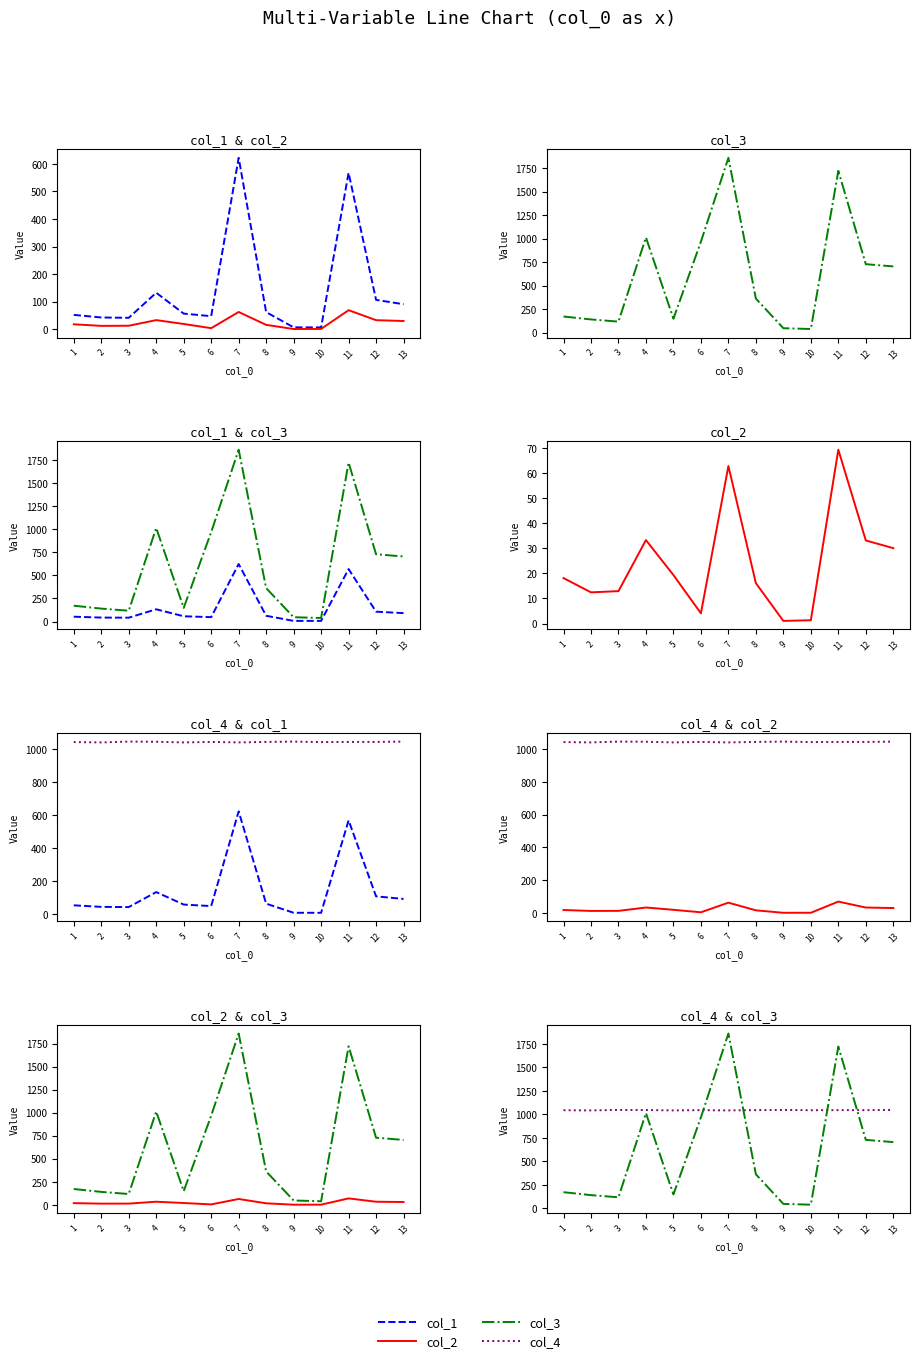

True or false: col_1 has more than 0 interior local peaks.

True